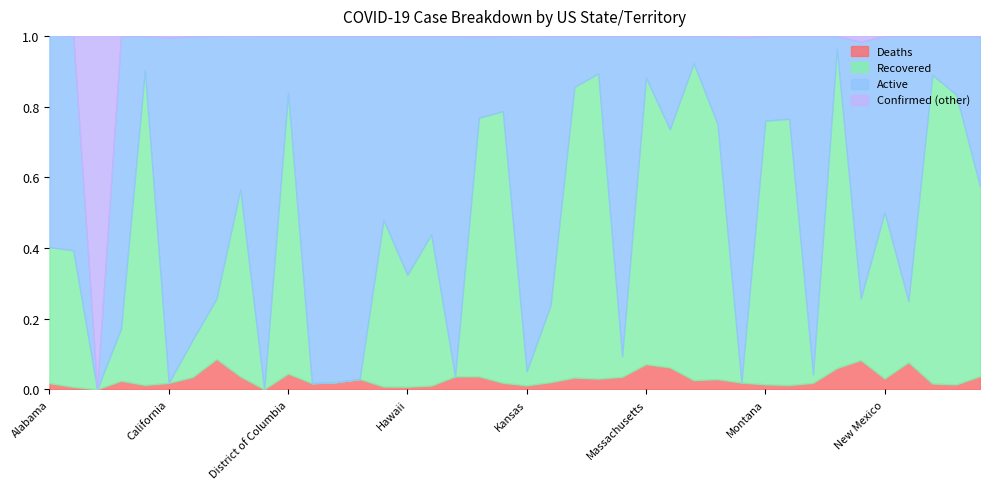

At which label is Confirmed closest to 339272?

Georgia